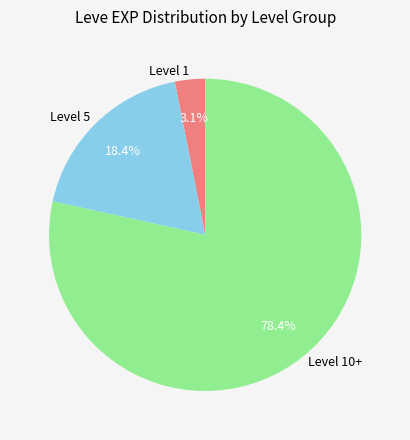

Rank the categories by value from highest to lowest.

Level 10+, Level 5, Level 1